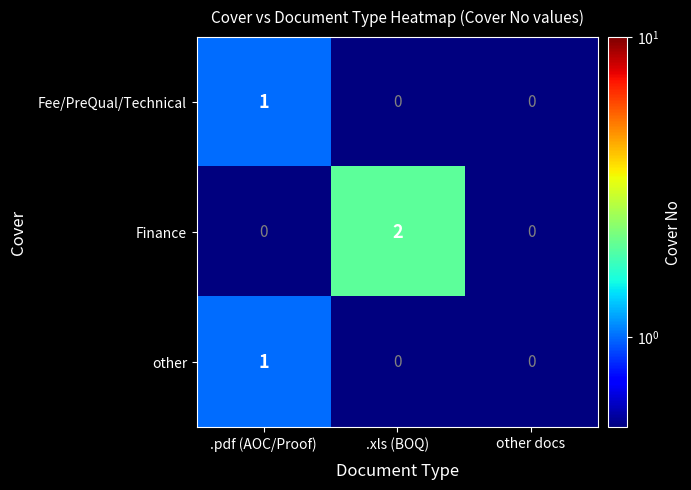

Which series has the widest spread of values?

Finance